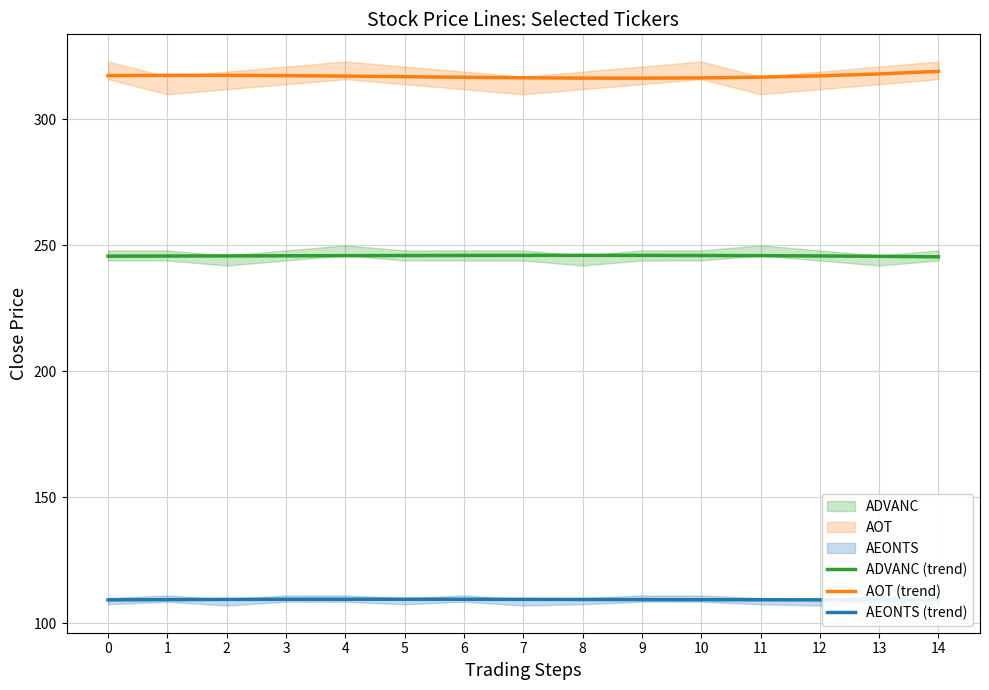

The ADVANC (trend) series shows 245.5 at 14. True or false?

True